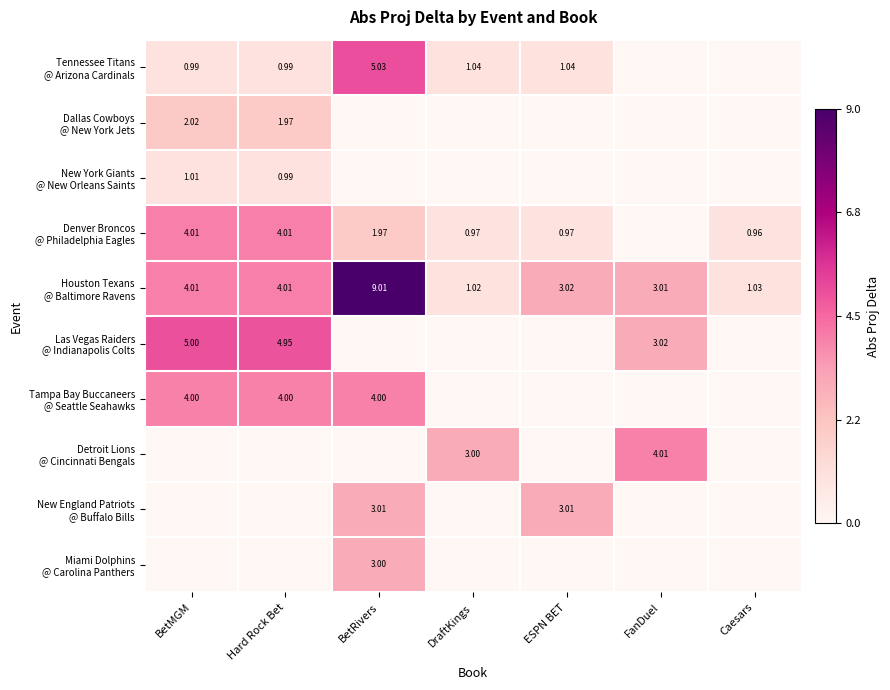

What is the difference between the maximum and minimum values in the New England Patriots @ Buffalo Bills series?

3.0